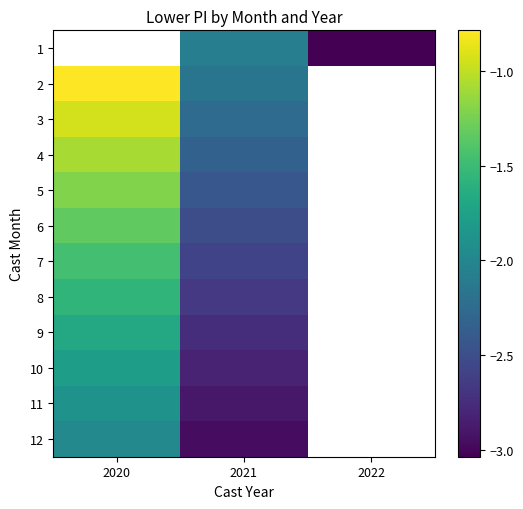

Read the 5 value at 2020.

-1.2